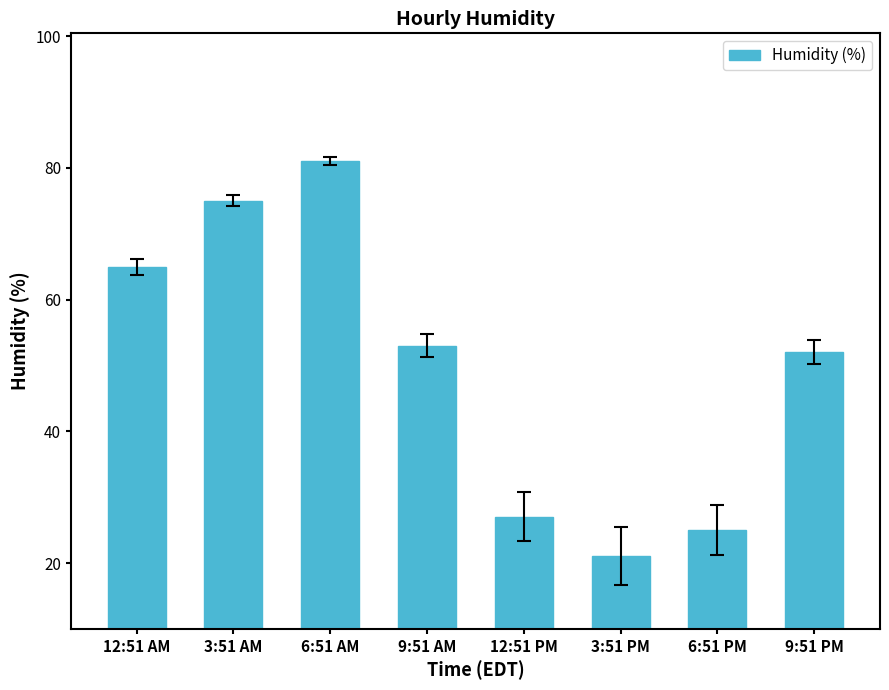

At which category does the chart reach its minimum across all series?

3:51 PM